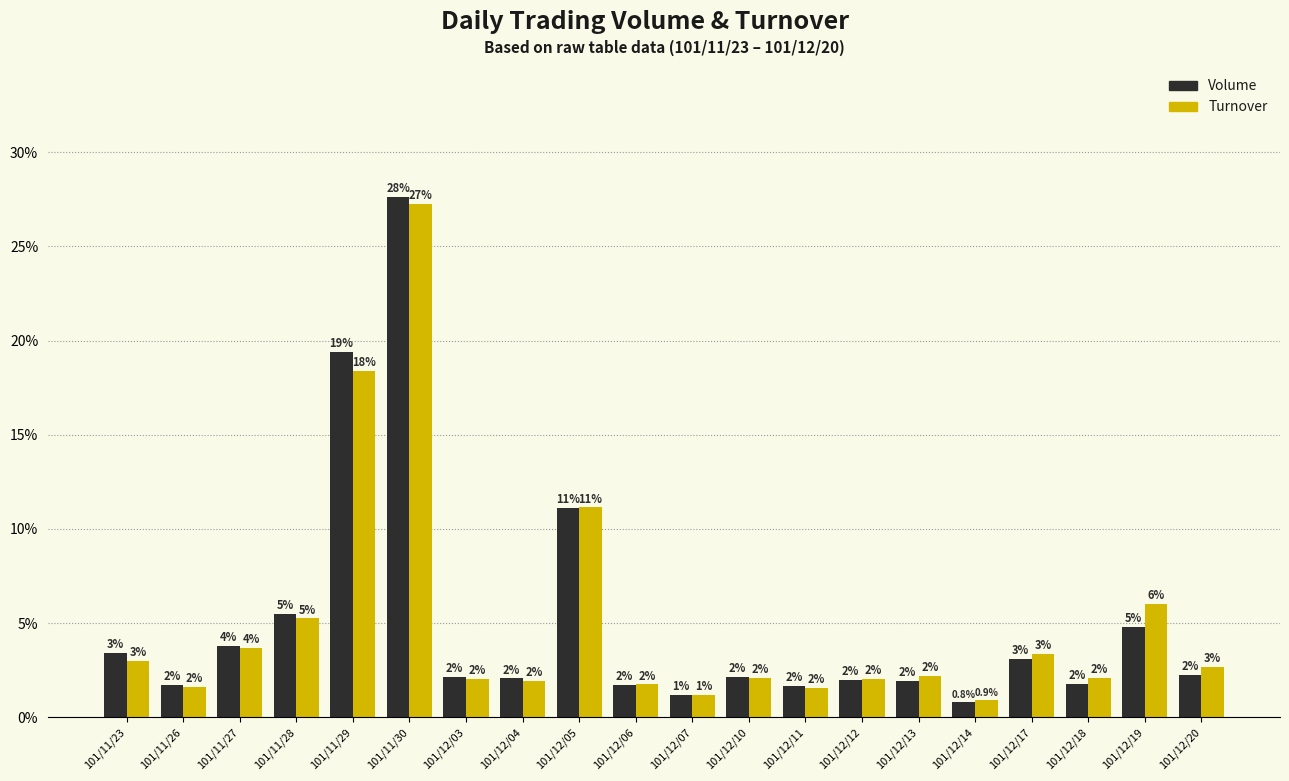

Is the value of Volume at 101/11/29 greater than the value of Turnover at 101/12/17?

Yes